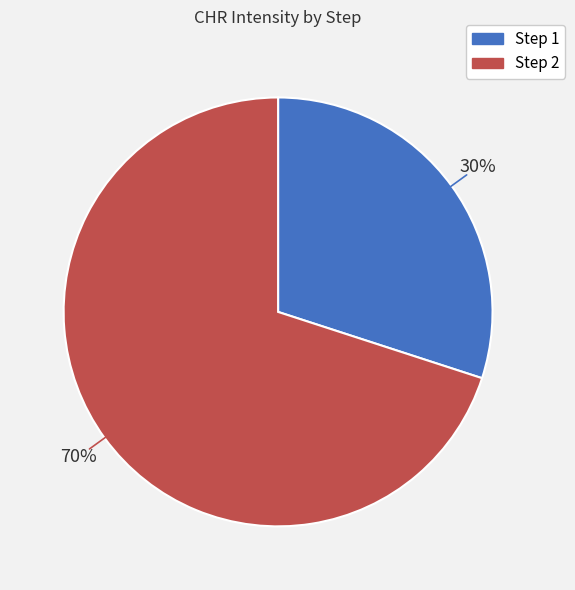

Is there a majority slice in this chart?

Yes